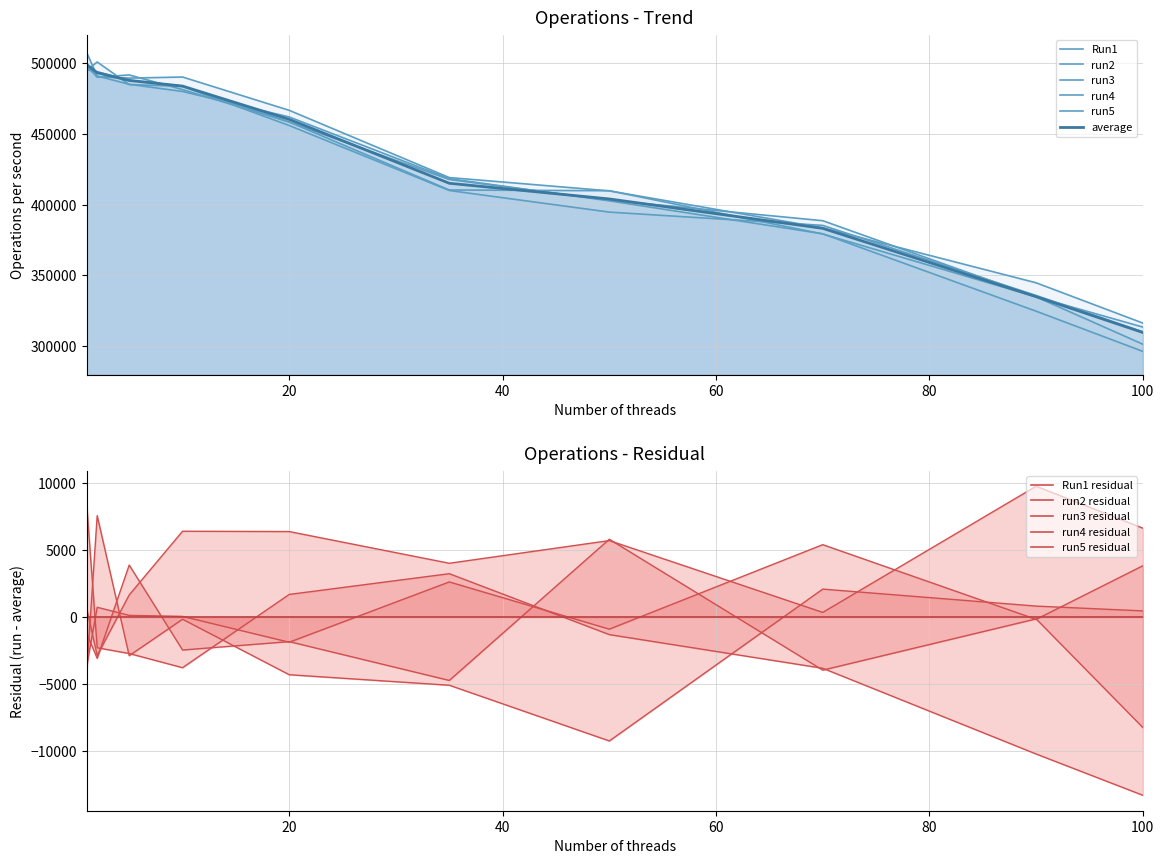

What is the sum of all values?

4270859.5